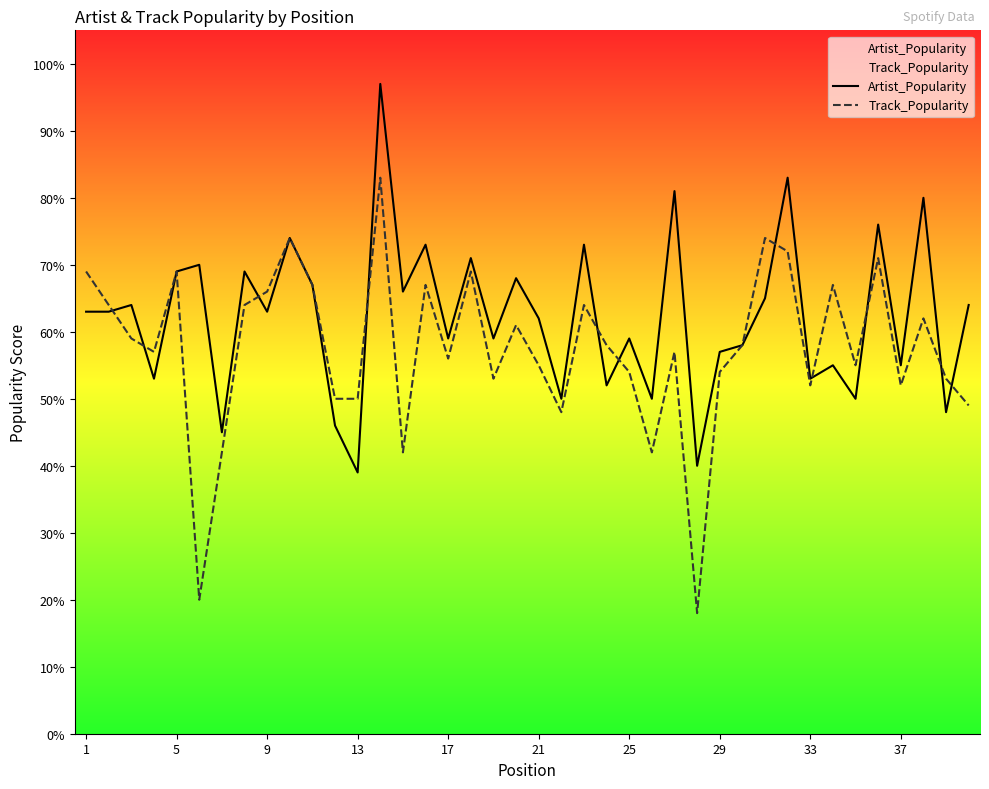

List the series in order of their overall mean, lowest first.

Track_Popularity, Artist_Popularity